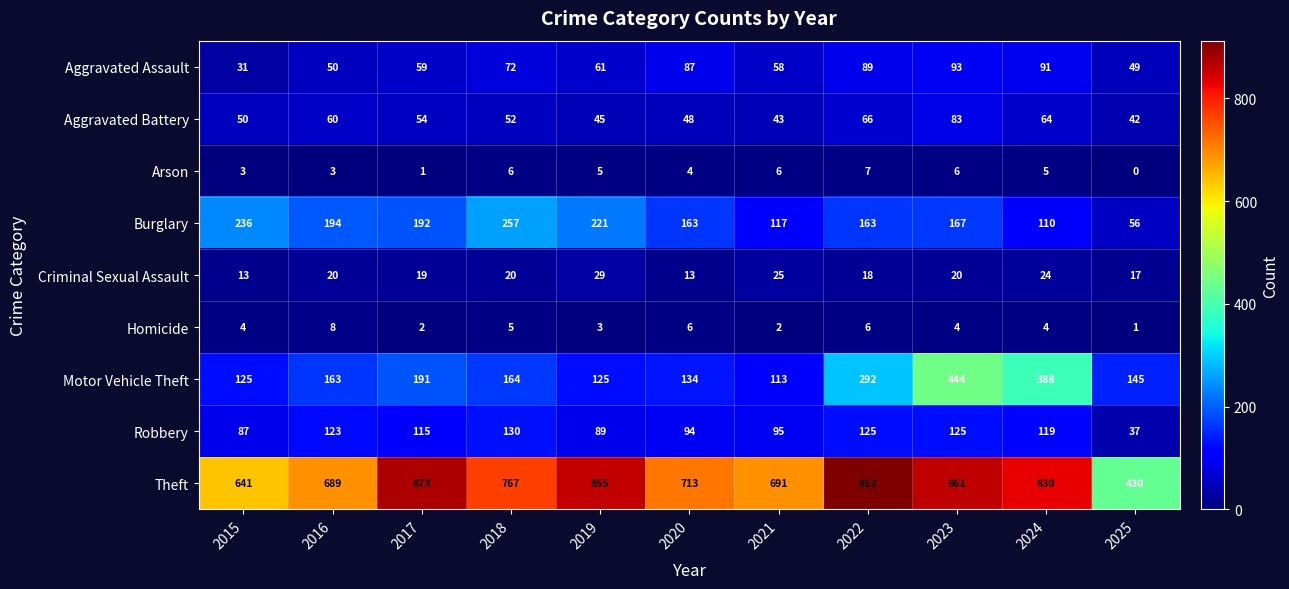

Which category has the highest value across all series?

2022